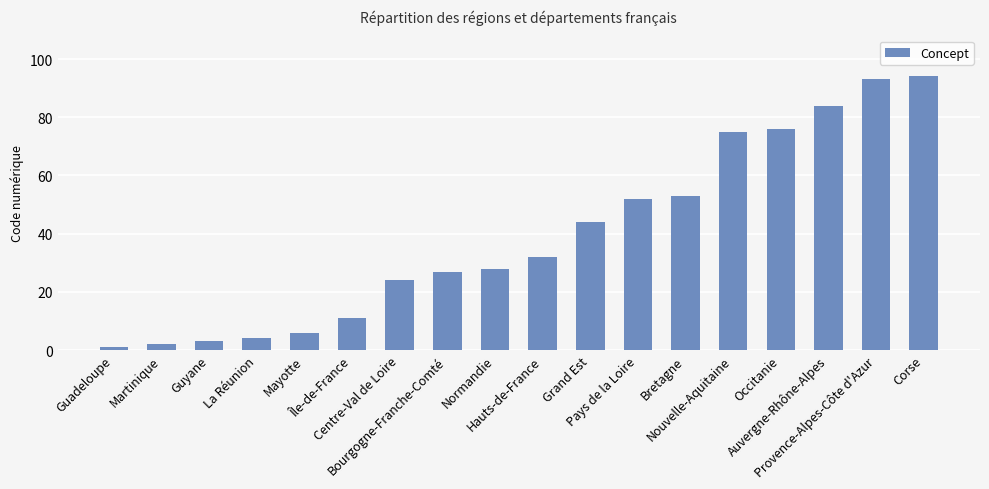

Between Martinique and Bourgogne-Franche-Comté, which is larger?

Bourgogne-Franche-Comté